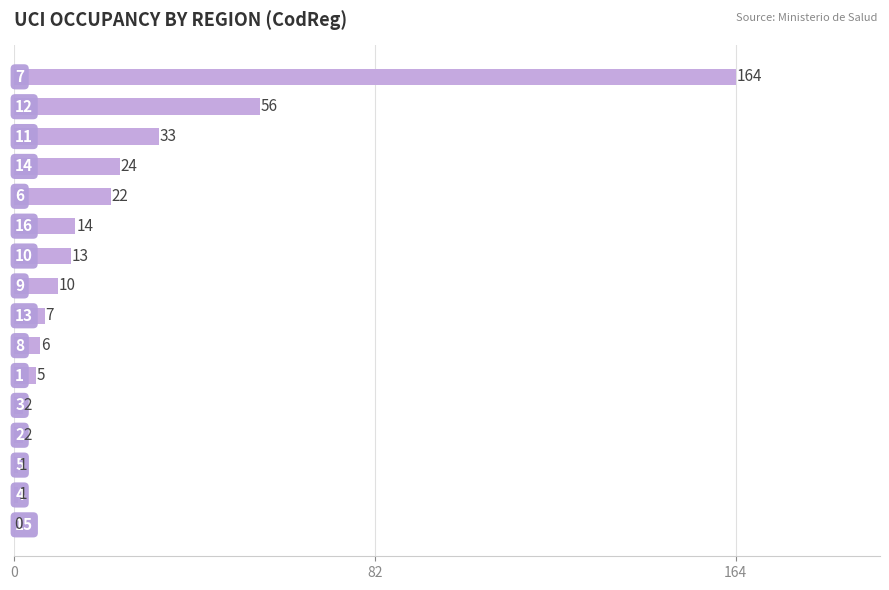

What is the greatest value displayed?

164